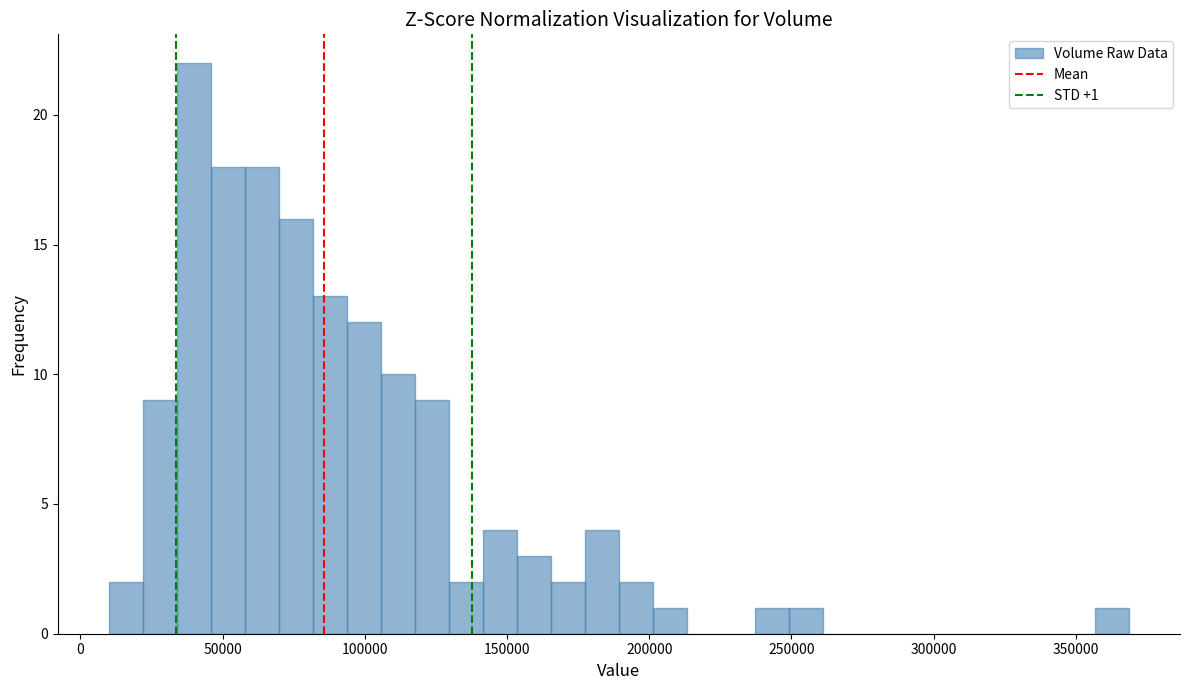

Read against the x-axis, roughly where is the centre of the tallest bar?

40000